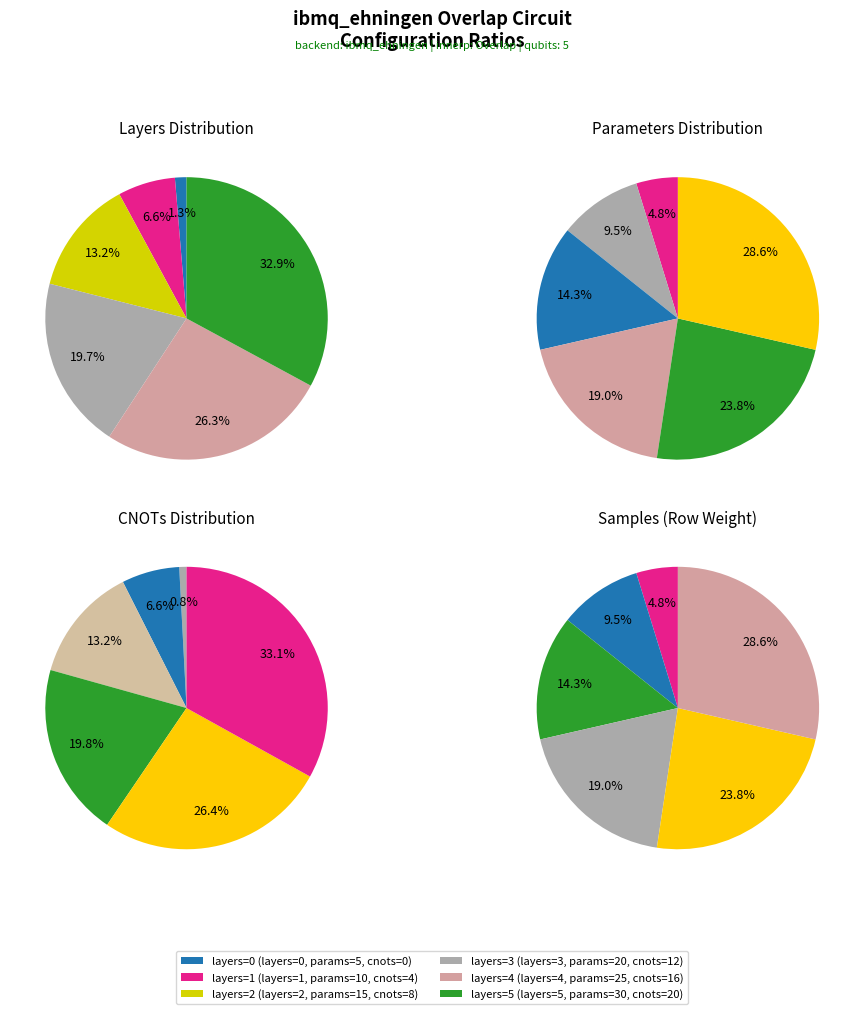

Count the number of slices in the pie.

6